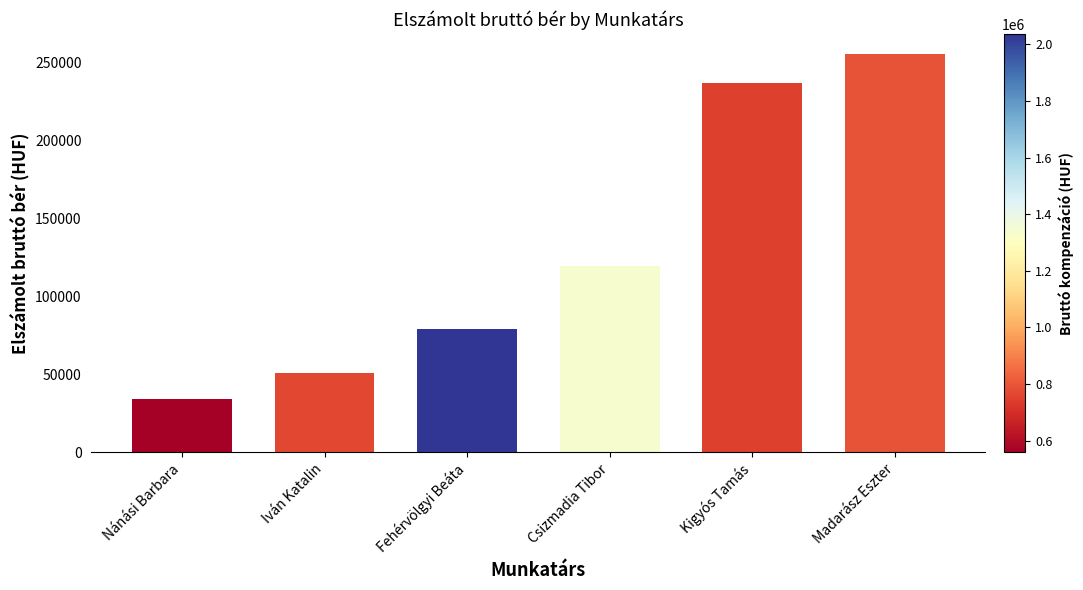

What is the change in value from Nánási Barbara to Kigyós Tamás?

+202496